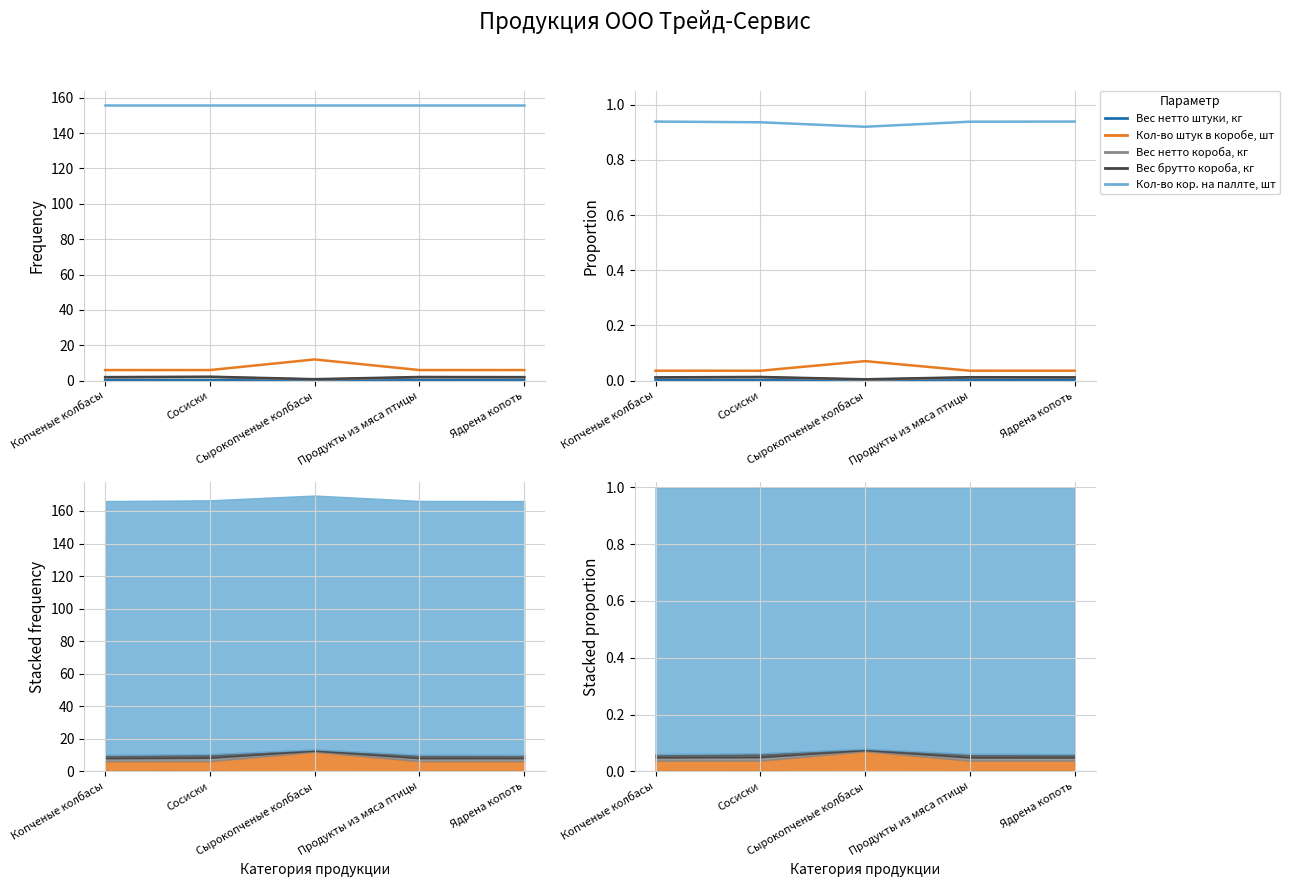

Between Копченые колбасы and Сырокопченые колбасы, which series saw the biggest shift?

Кол-во штук в коробе, шт